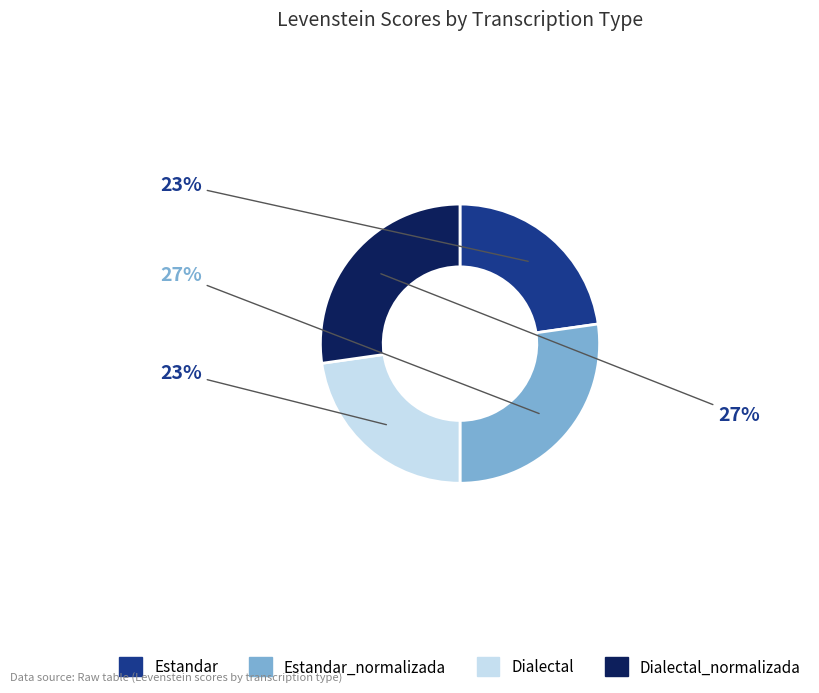

To the nearest percent, what is the average slice percentage?

25%